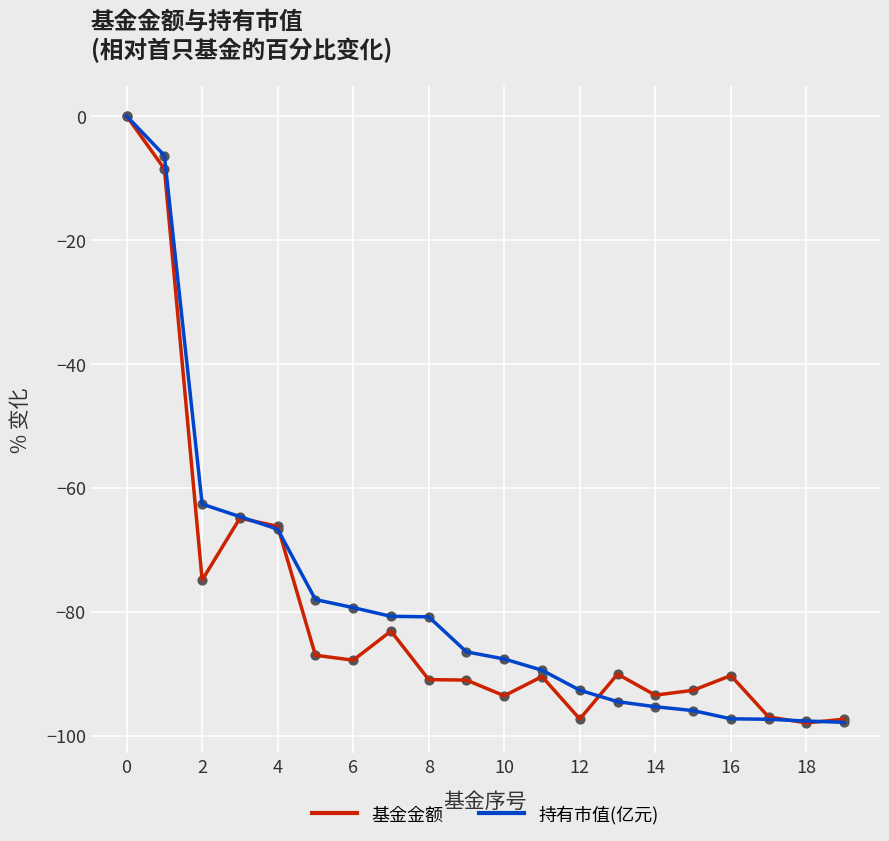

What are all the series names shown in the legend?

基金金额, 持有市值(亿元)